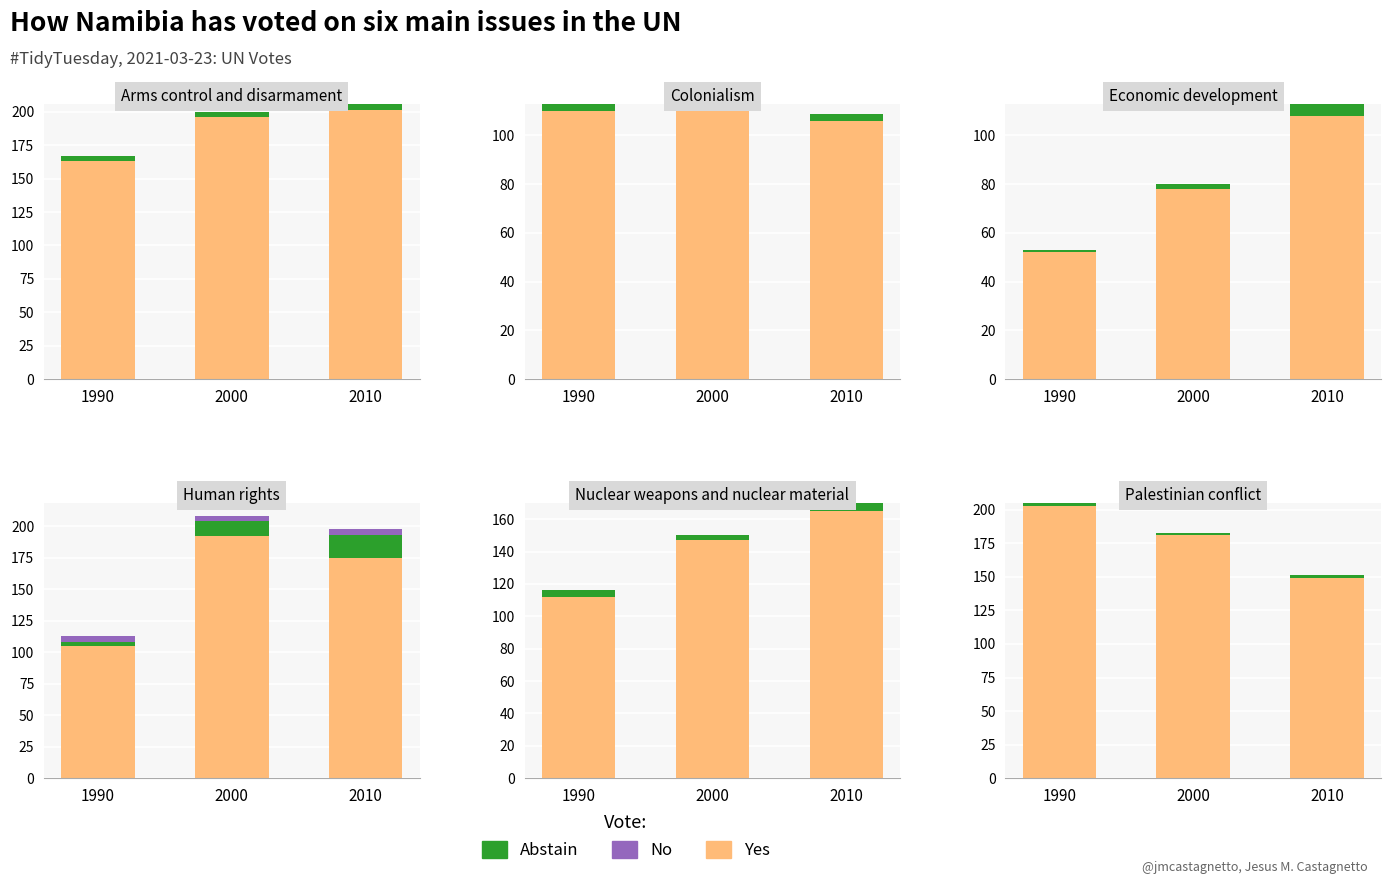

What is the difference between the highest and lowest values at 1990?

203